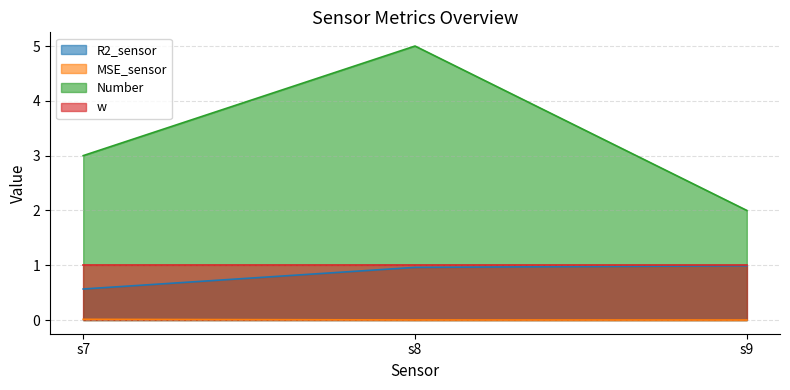

How many Number values are between 2 and 5?

3